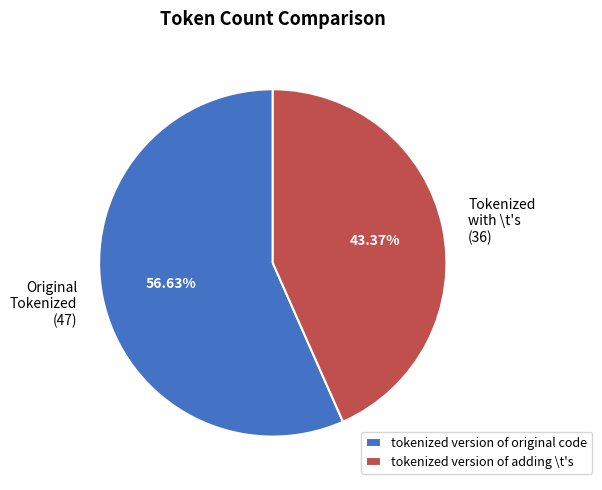

The tokenized version of original code slice represents 51% of the pie. True or false?

False